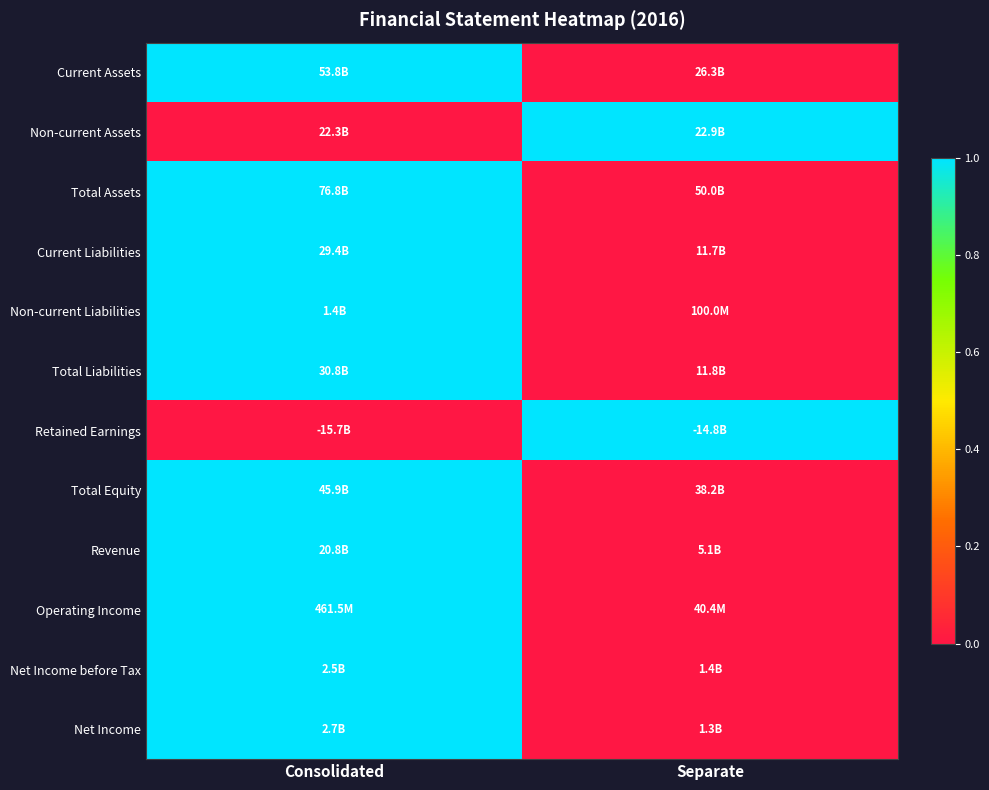

Reading right to left, what are all the values shown in this chart?

Current Assets: Separate=0	Consolidated=1
Non-current Assets: Separate=1	Consolidated=0
Total Assets: Separate=0	Consolidated=1
Current Liabilities: Separate=0	Consolidated=1
Non-current Liabilities: Separate=0	Consolidated=1
Total Liabilities: Separate=0	Consolidated=1
Retained Earnings: Separate=1	Consolidated=0
Total Equity: Separate=0	Consolidated=1
Revenue: Separate=0	Consolidated=1
Operating Income: Separate=0	Consolidated=1
Net Income before Tax: Separate=0	Consolidated=1
Net Income: Separate=0	Consolidated=1